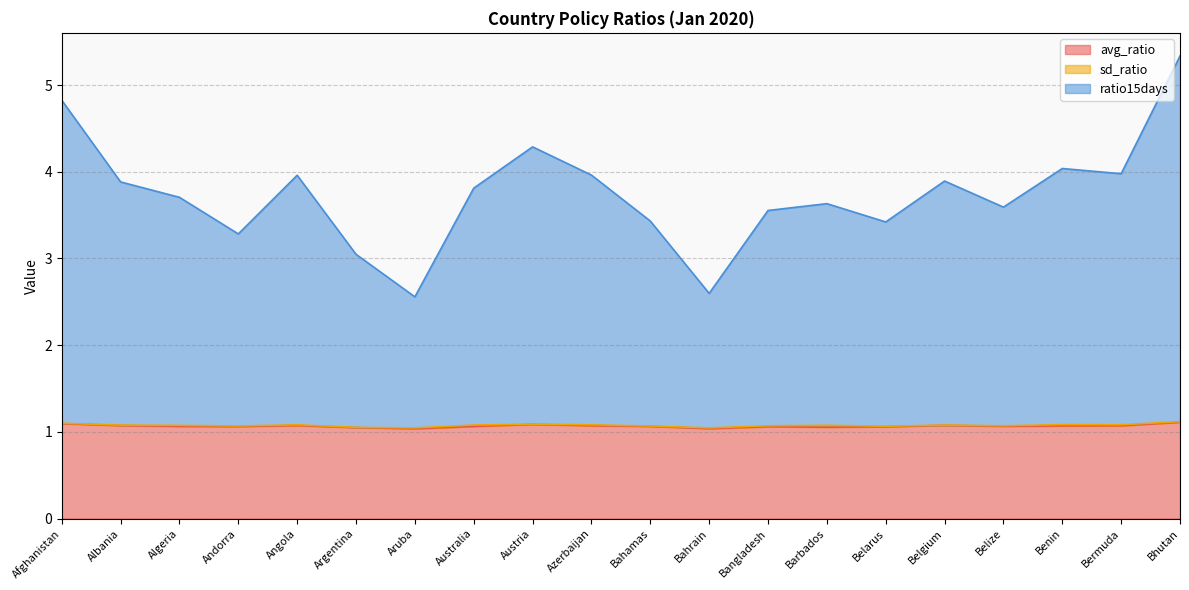

Does the chart display data point markers on the line(s)?

No